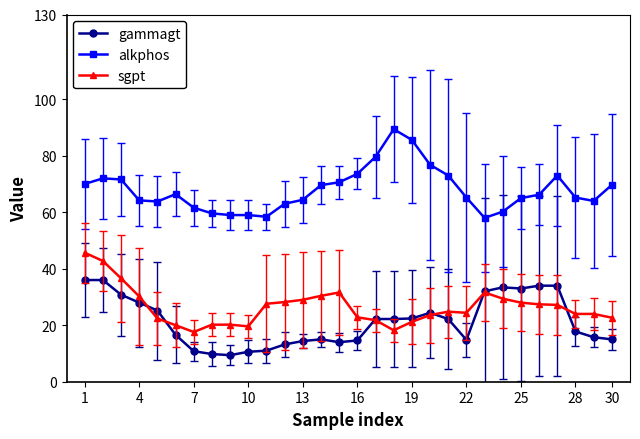

True or false: gammagt and sgpt intersect in this chart.

True